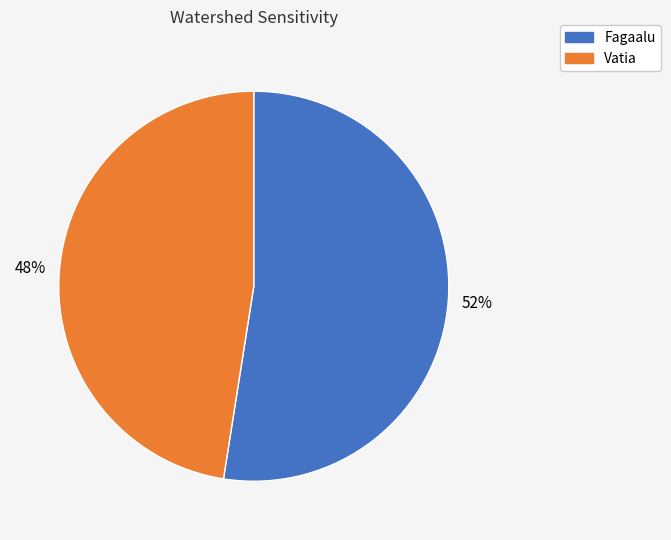

Is the sum of Fagaalu and Vatia greater than half?

Yes